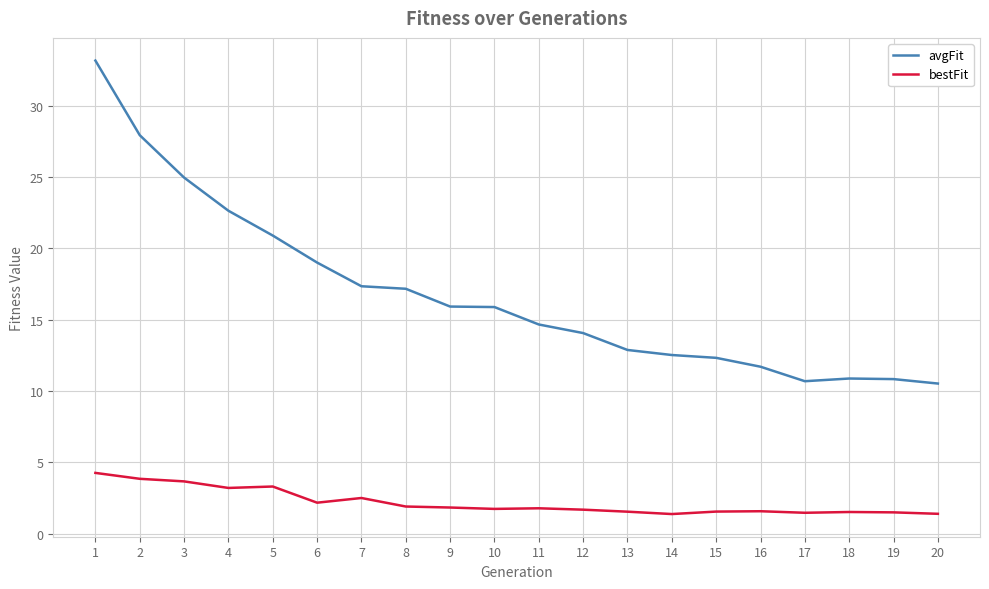

True or false: bestFit and avgFit intersect in this chart.

False